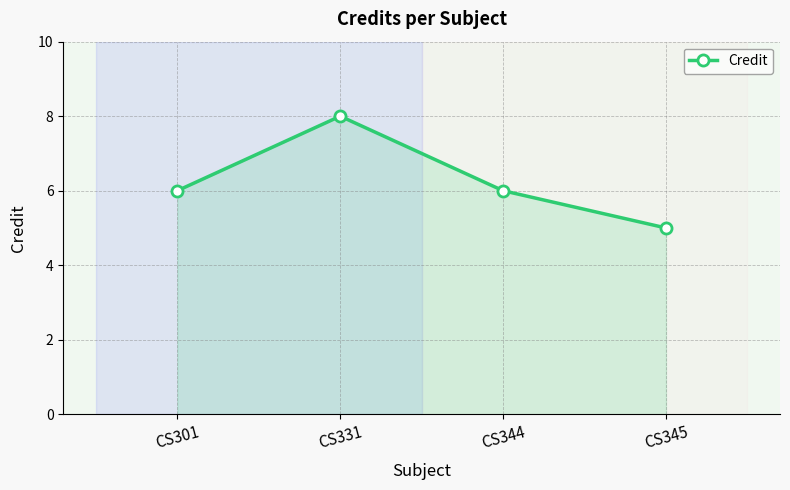

Count the number of categories in the chart.

4